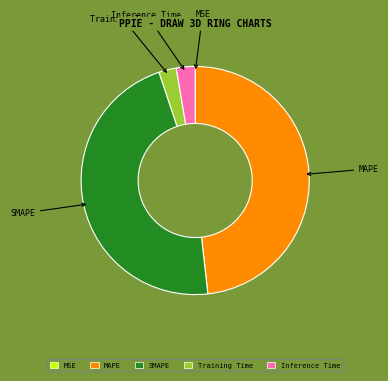

Which has a higher value, SMAPE or MAPE?

MAPE